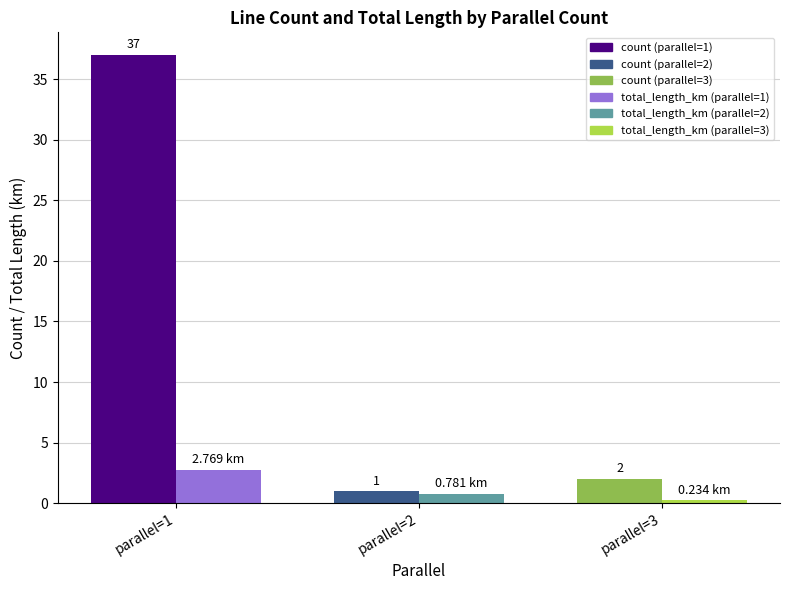

At which category is the sum across all series the highest?

parallel=1